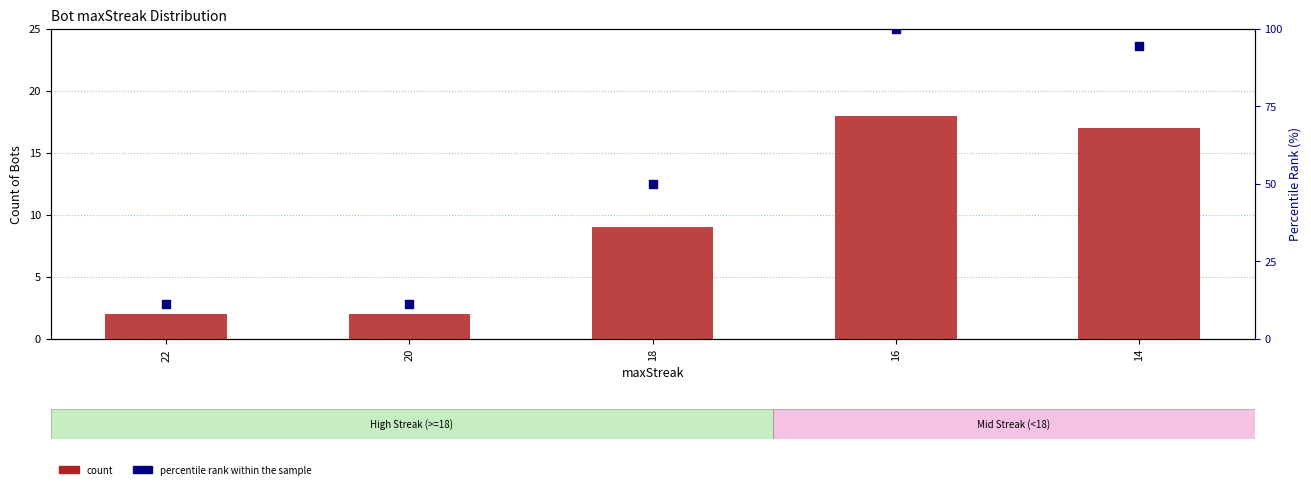

Which series contains the lowest Y value?

count